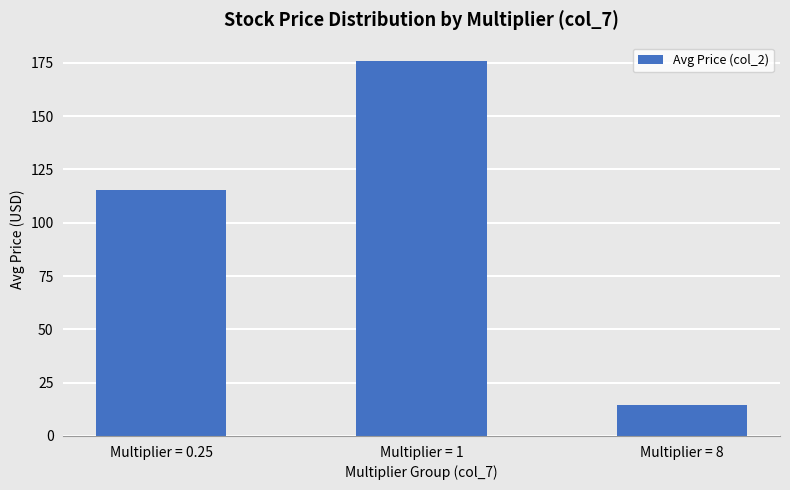

What is the value of the 1st bar from the left?

115.3